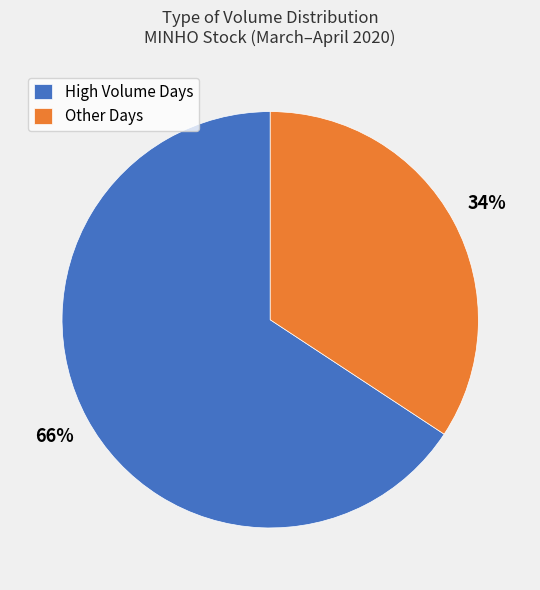

What percentage is the Other Days slice, to the nearest percent?

34%